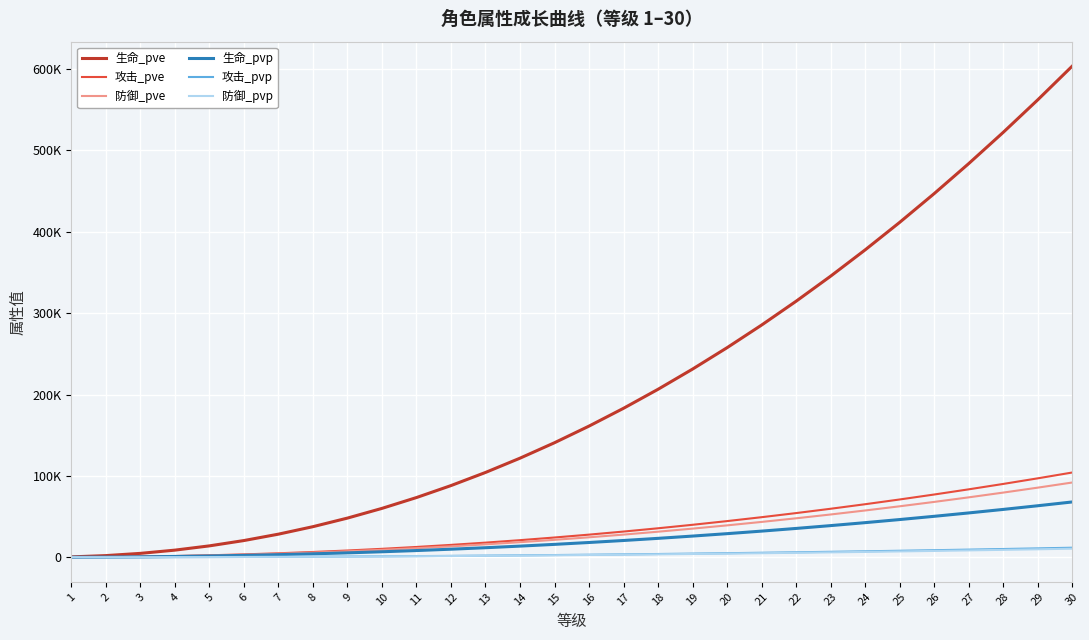

Does the chart display data point markers on the line(s)?

No